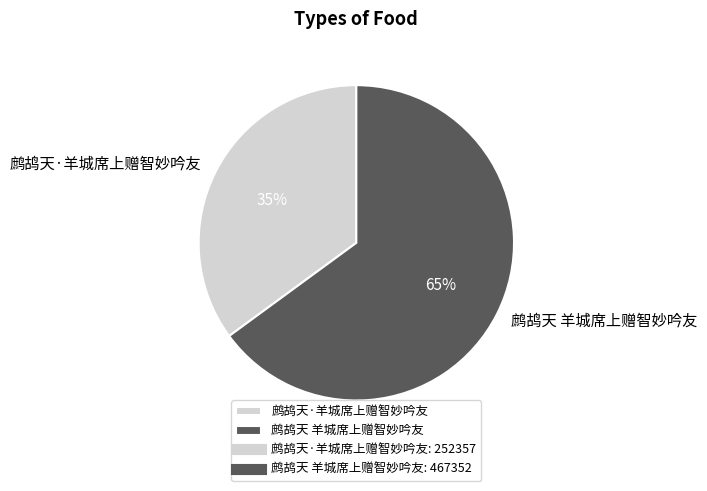

Rank the categories by value from highest to lowest.

鹧鸪天 羊城席上赠智妙吟友, 鹧鸪天·羊城席上赠智妙吟友